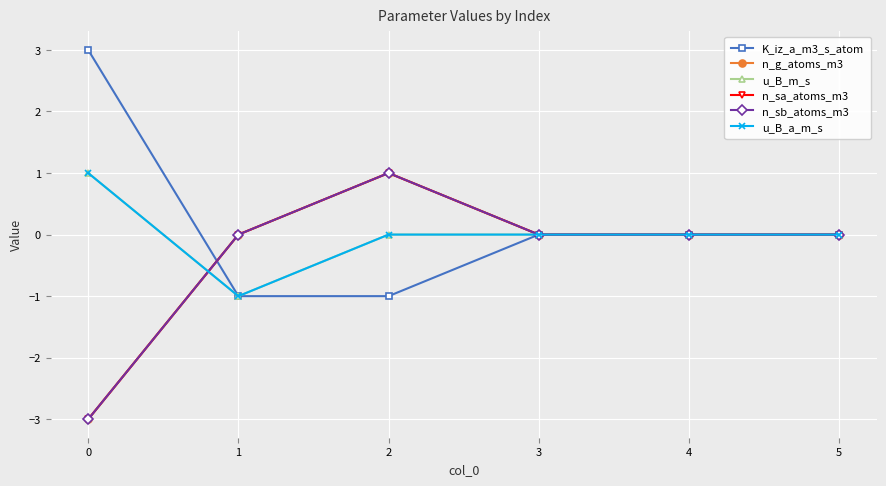

Is this an area chart (filled region under the line)?

No